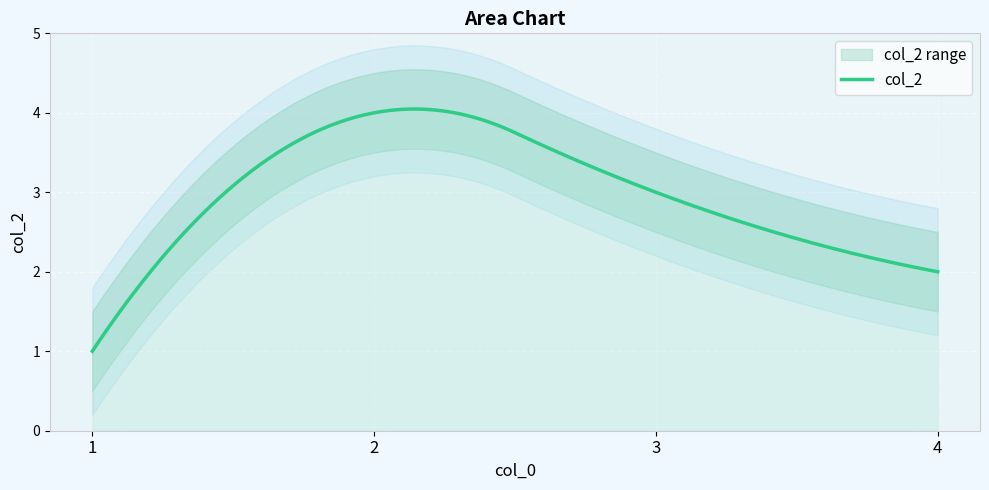

How many interior local peaks (higher than both neighbors) does the data have?

1